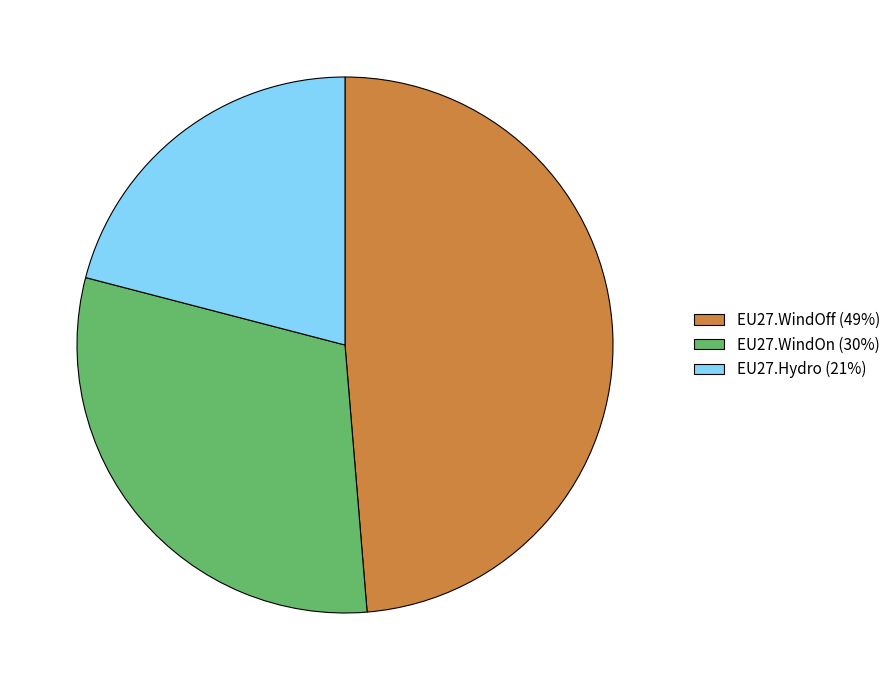

The EU27.WindOff (49%) slice represents 59% of the pie. True or false?

False